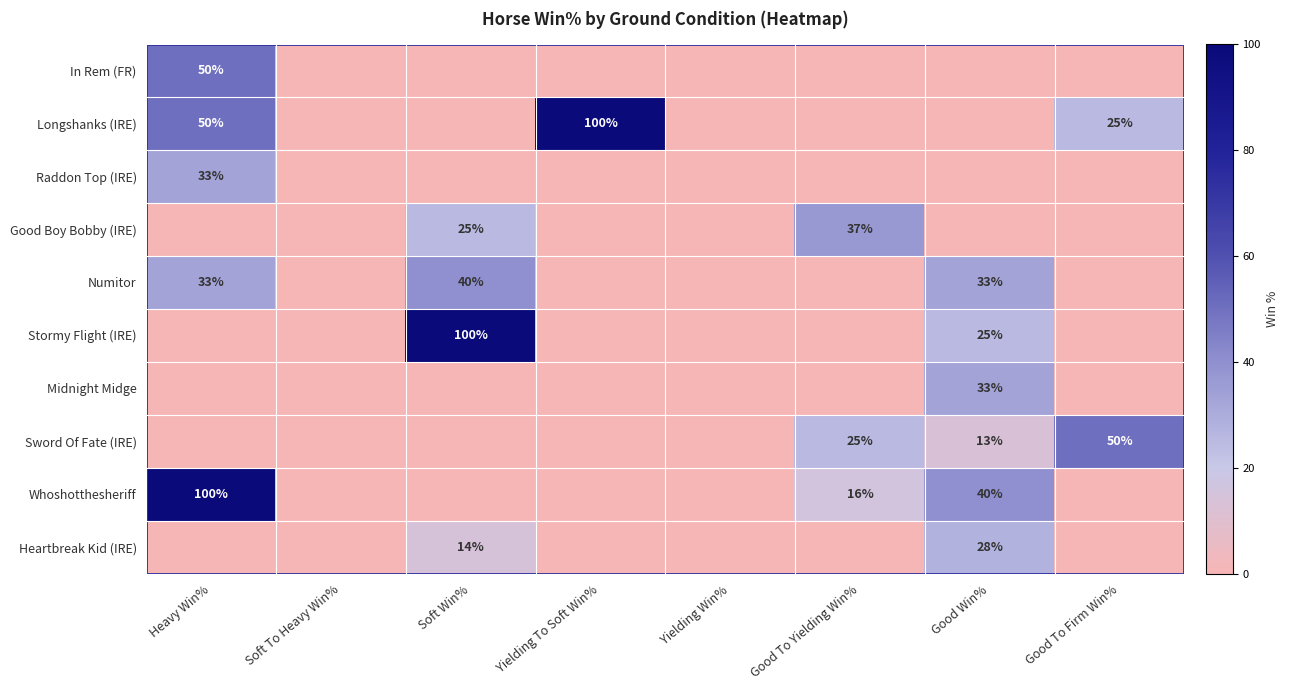

At how many categories does at least one series exceed 87?

3